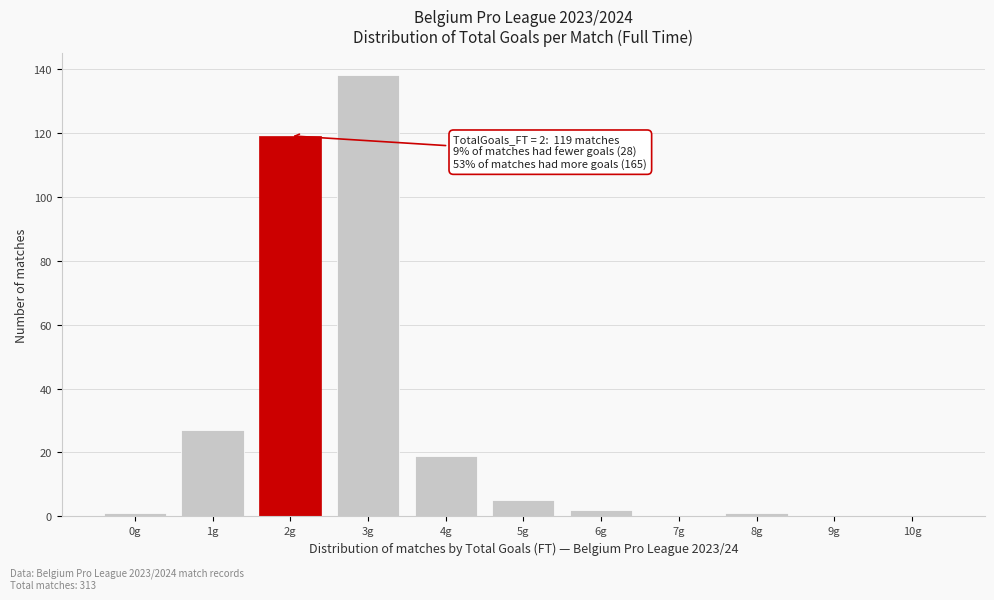

Reading right to left, what are all the values shown in this chart?

10g=0	9g=0	8g=1	7g=0	6g=2	5g=5	4g=19	3g=138	2g=119	1g=27	0g=1